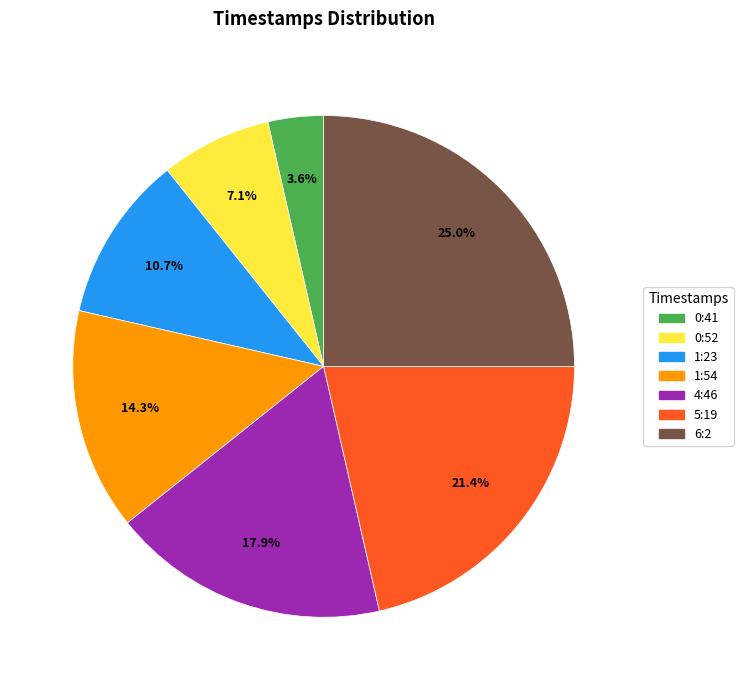

Rank the categories by value from lowest to highest.

0:41, 0:52, 1:23, 1:54, 4:46, 5:19, 6:2